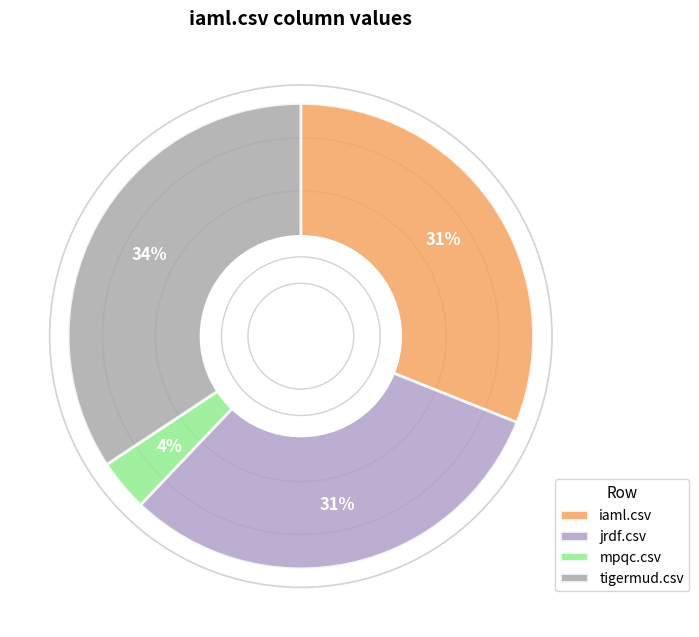

Count the number of slices in the pie.

4